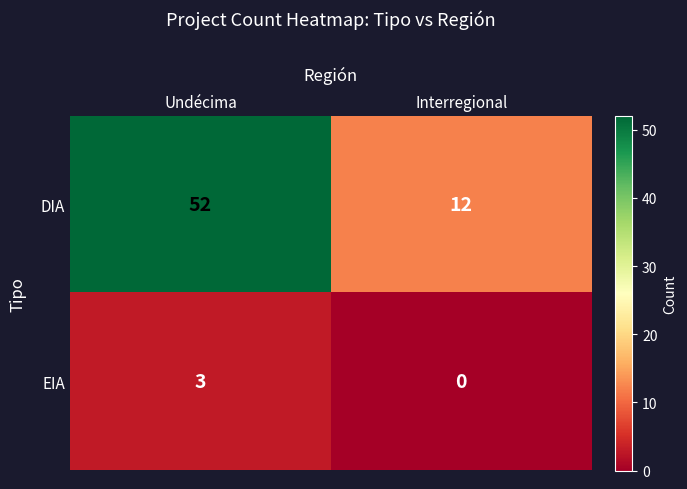

How many values in the EIA series are below 3?

1